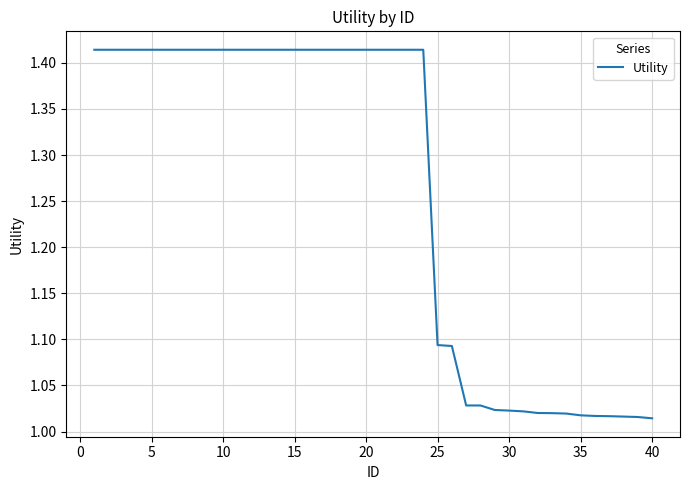

What is the difference between the maximum and minimum values?

0.4